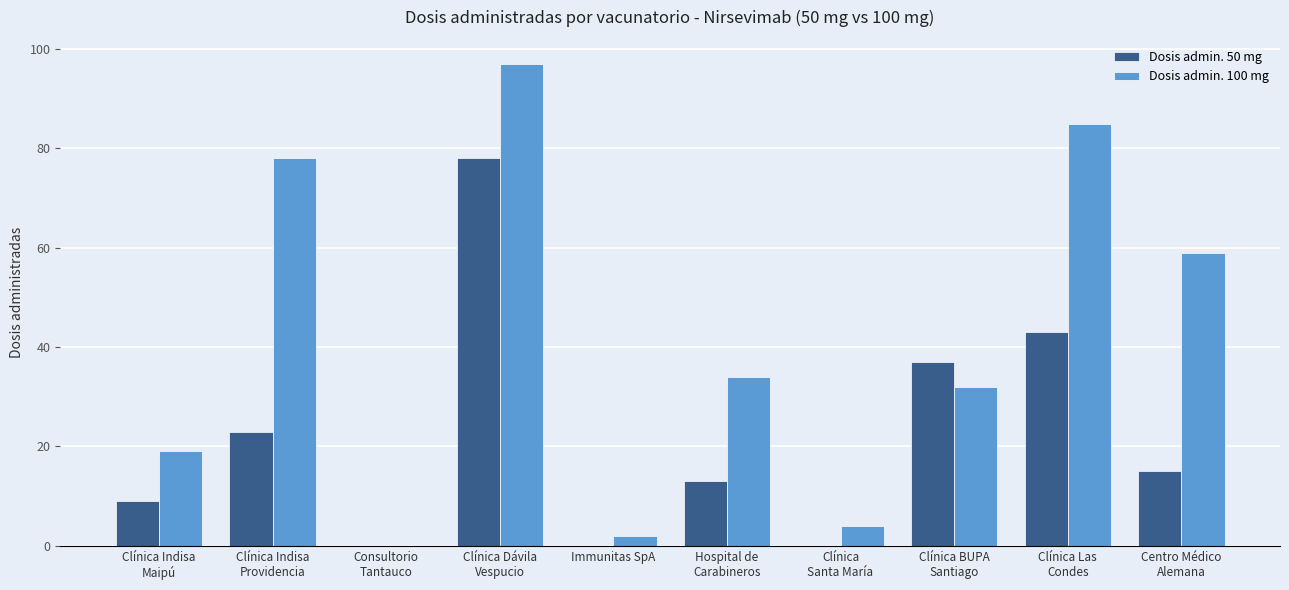

Reading right to left, list all the values displayed in this chart.

Dosis admin. 50 mg: Centro Médico
Alemana=15	Clínica Las
Condes=43	Clínica BUPA
Santiago=37	Clínica
Santa María=0	Hospital de
Carabineros=13	Immunitas SpA=0	Clínica Dávila
Vespucio=78	Consultorio
Tantauco=0	Clínica Indisa
Providencia=23	Clínica Indisa
Maipú=9
Dosis admin. 100 mg: Centro Médico
Alemana=59	Clínica Las
Condes=85	Clínica BUPA
Santiago=32	Clínica
Santa María=4	Hospital de
Carabineros=34	Immunitas SpA=2	Clínica Dávila
Vespucio=97	Consultorio
Tantauco=0	Clínica Indisa
Providencia=78	Clínica Indisa
Maipú=19